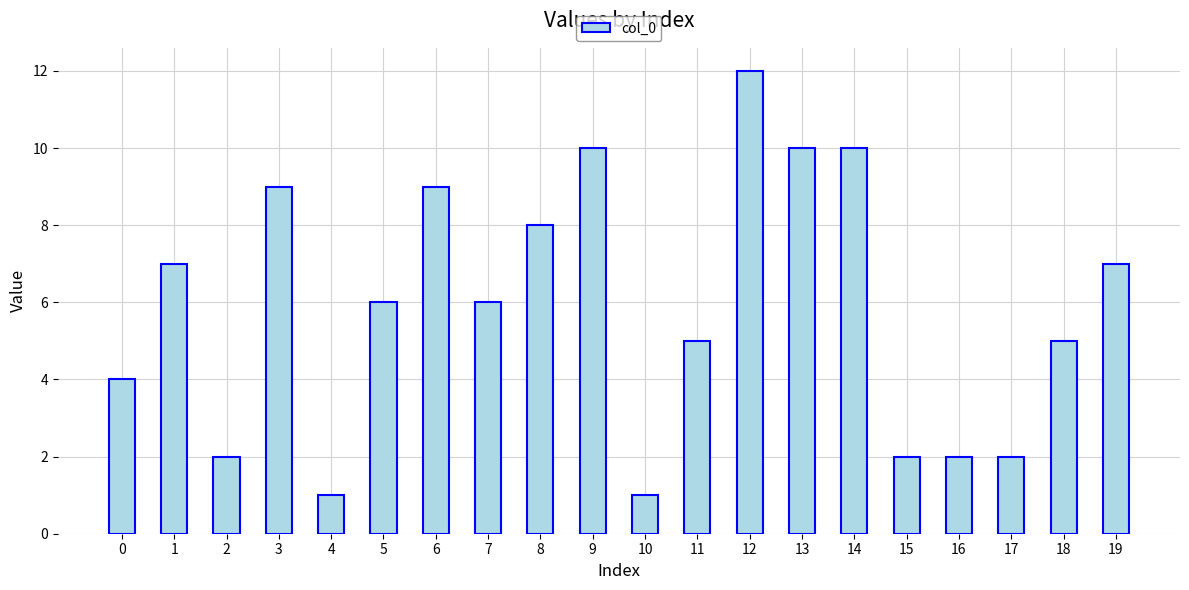

At which label does the data first exceed 6?

1